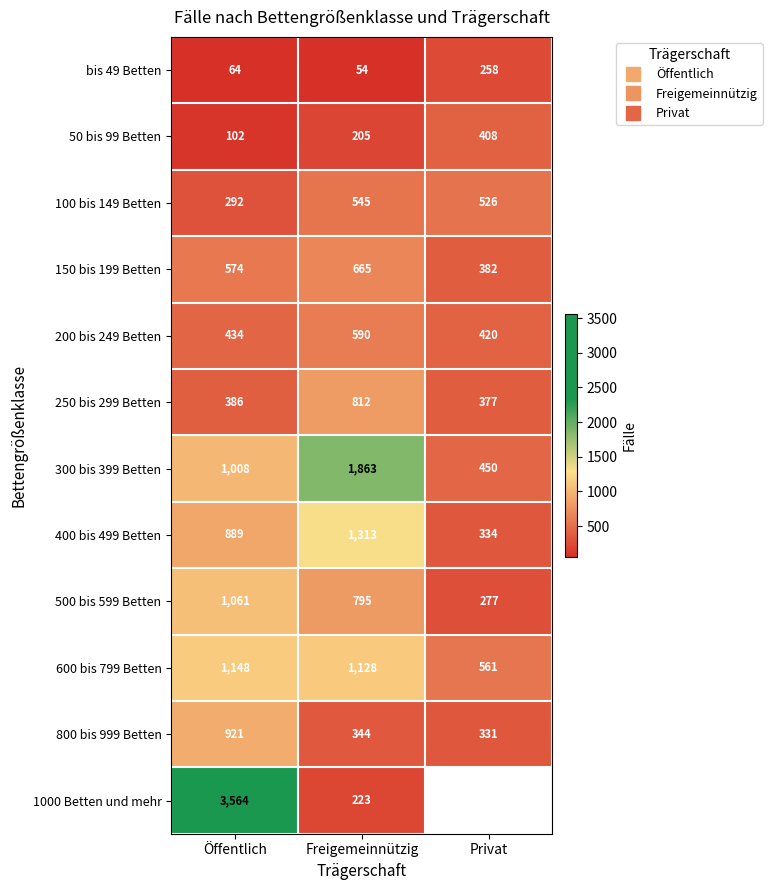

How many values in the 500 bis 599 Betten series are below 795?

1